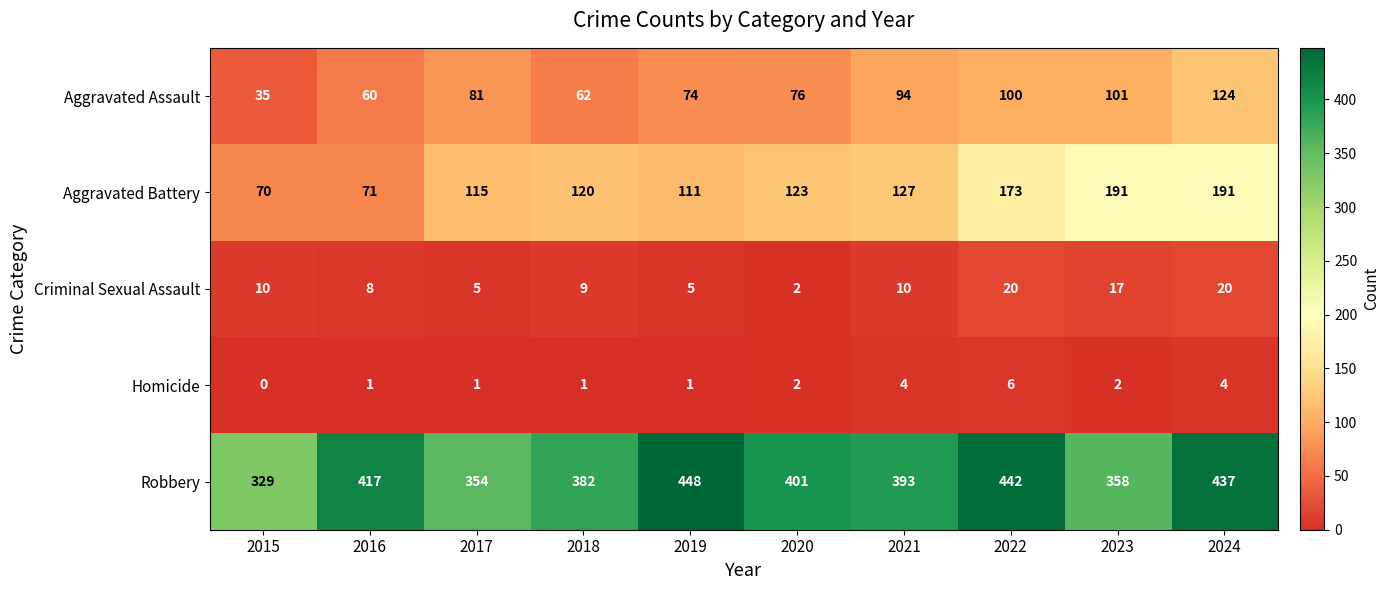

Which series has the largest range (max minus min)?

Aggravated Battery